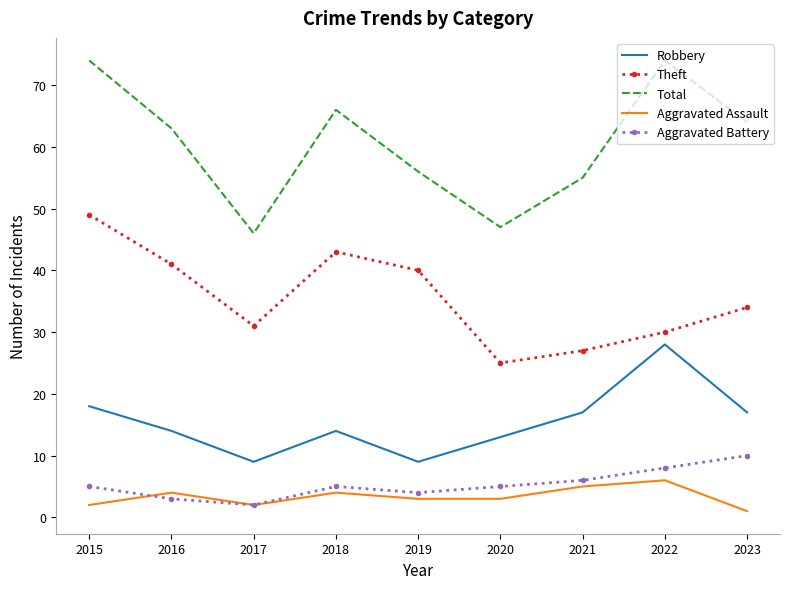

True or false: Theft and Aggravated Assault cross at least once.

False